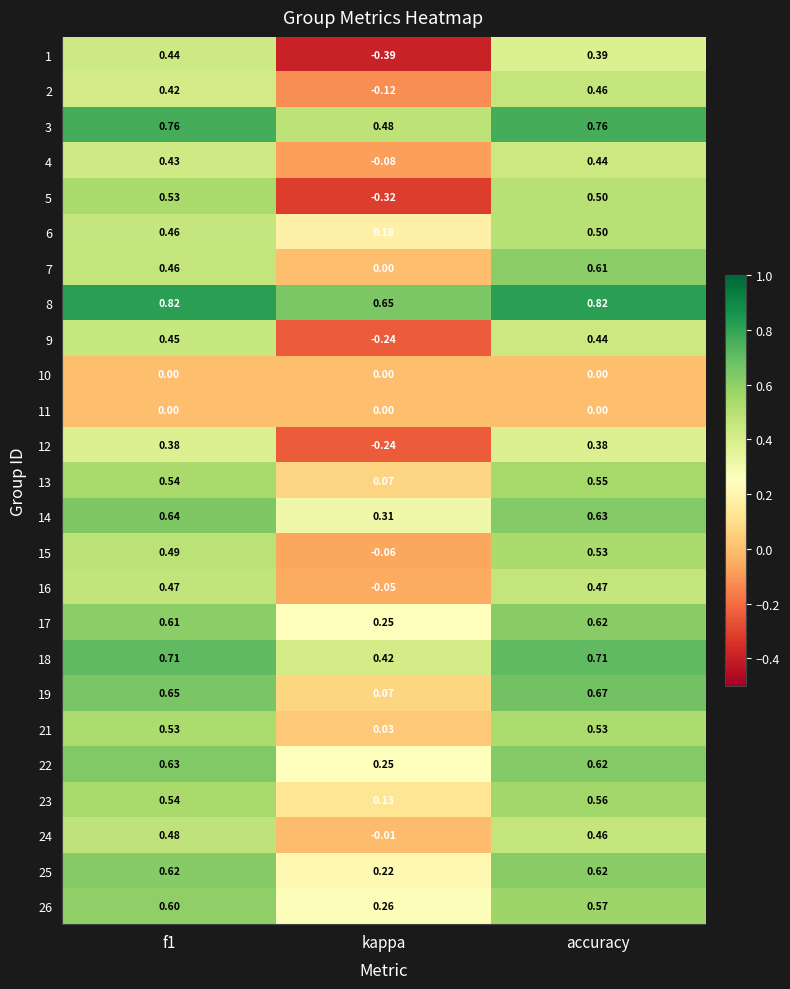

Which category has the lowest value in the 7 series?

kappa